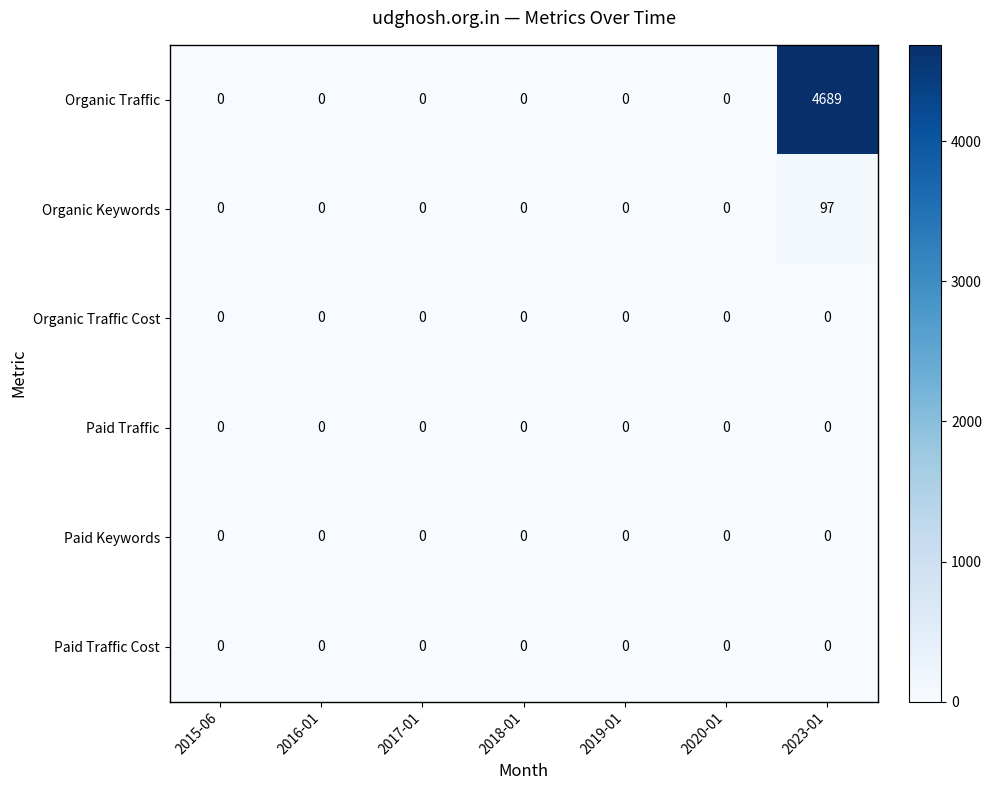

What is the total value across all series at 2023-01?

4786